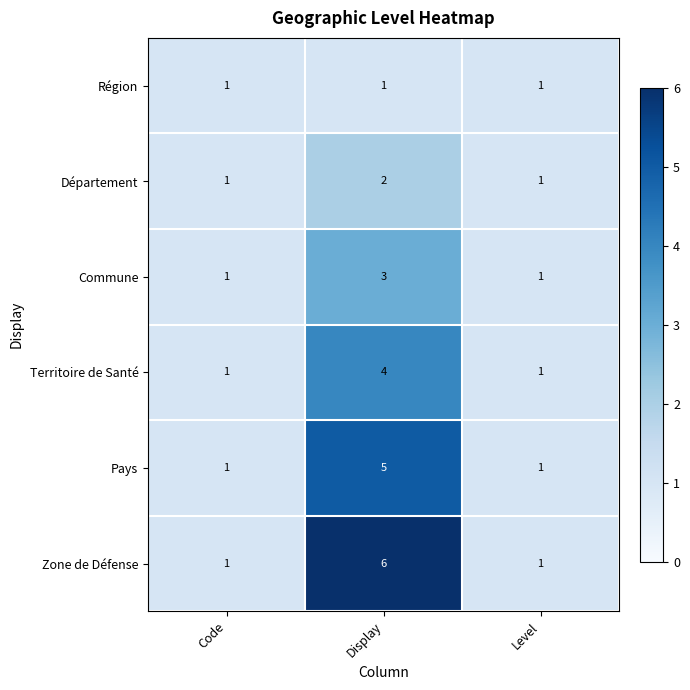

List the series in order of their peak value, highest first.

Zone de Défense, Pays, Territoire de Santé, Commune, Département, Région